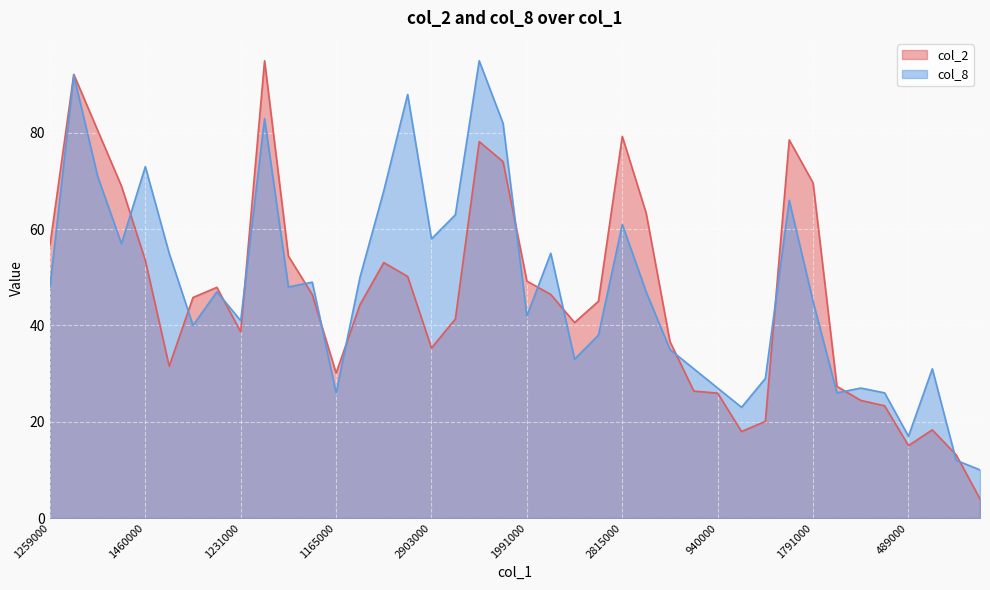

What is the value of the col_8 point at the 4th from the left?

57.0